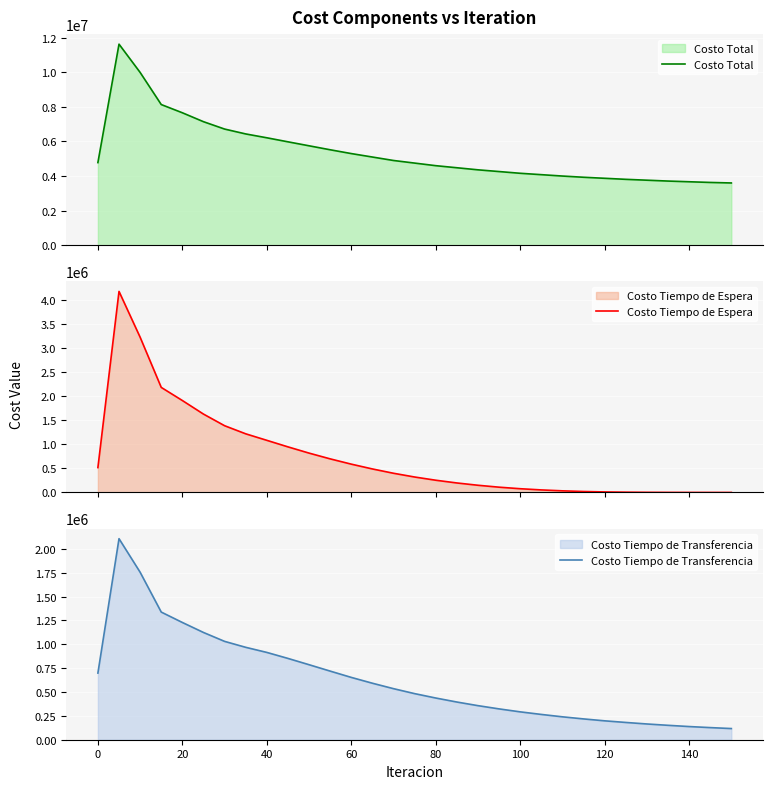

How many values in the Costo Tiempo de Transferencia series exceed 483000?

15